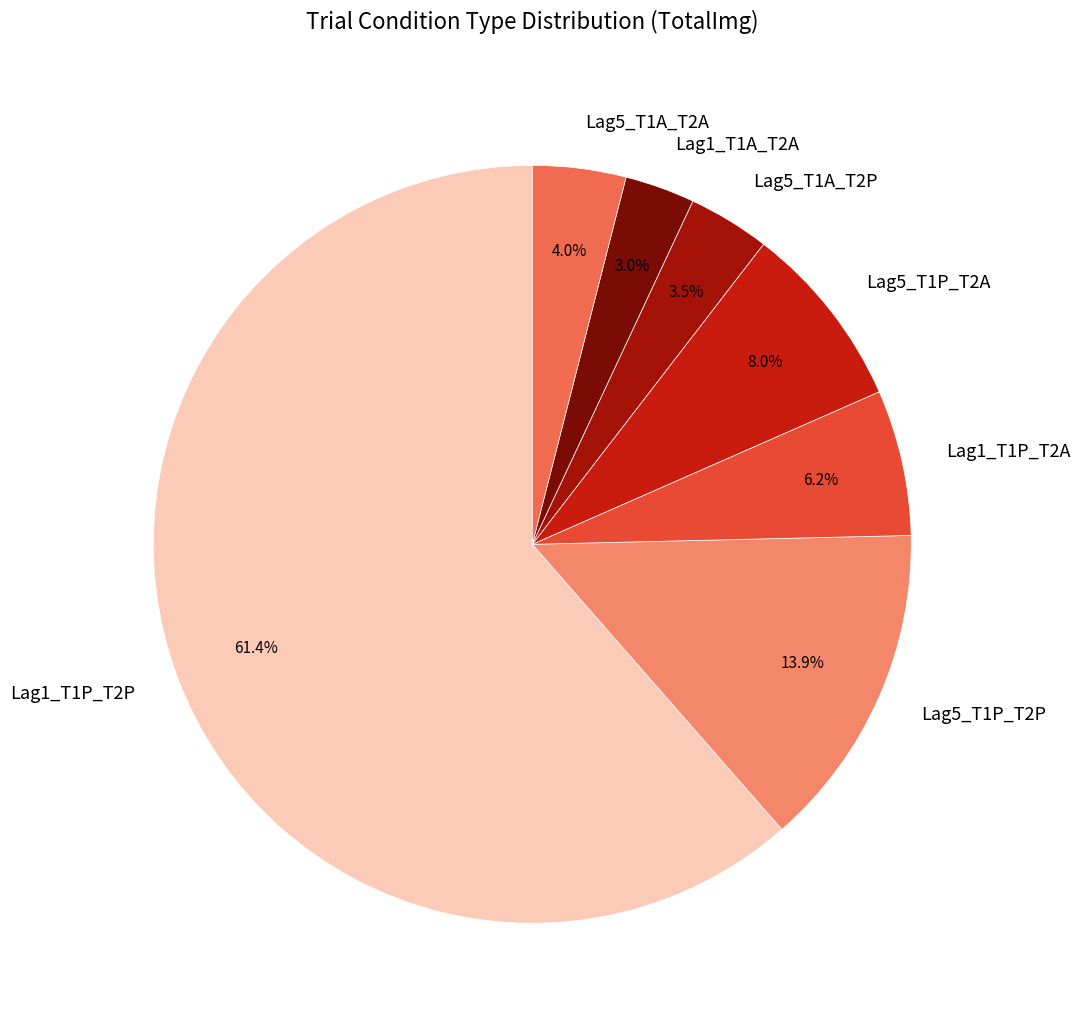

What portion of the pie excludes Lag5_T1P_T2P?

86.1%